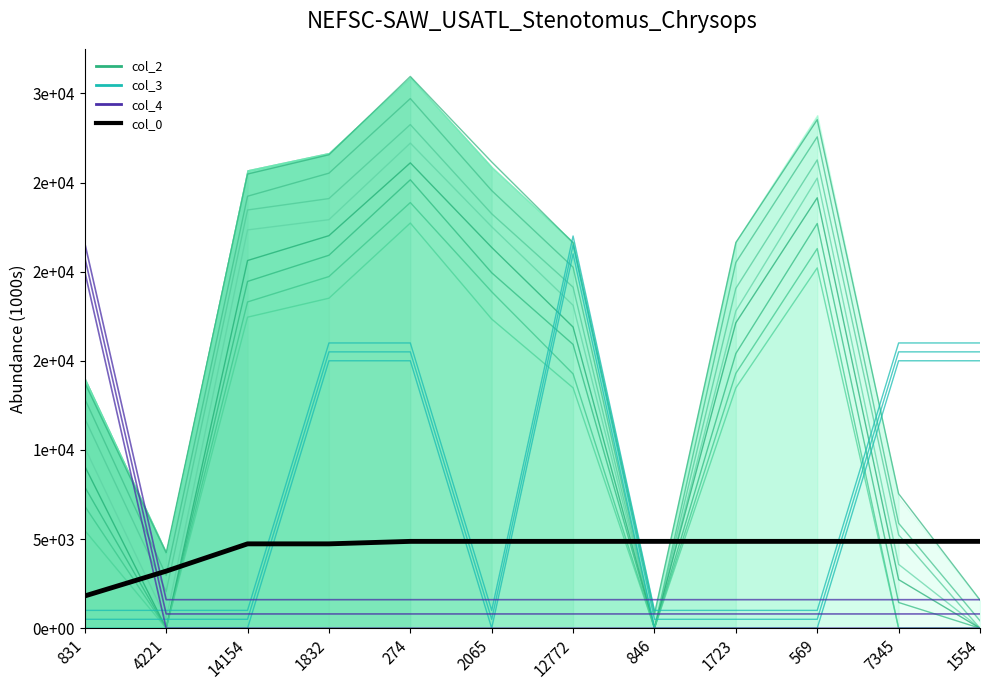

True or false: col_4 has more than 0 interior local peaks.

False